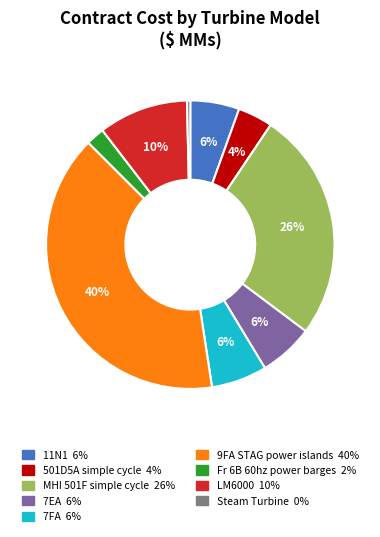

What is the largest slice in the pie chart?

9FA STAG power islands